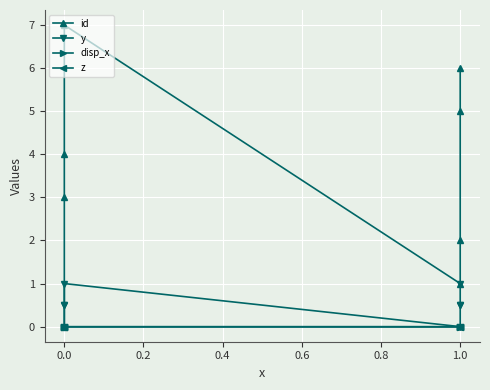

Between 1.0 and 0.0, which is larger?

1.0